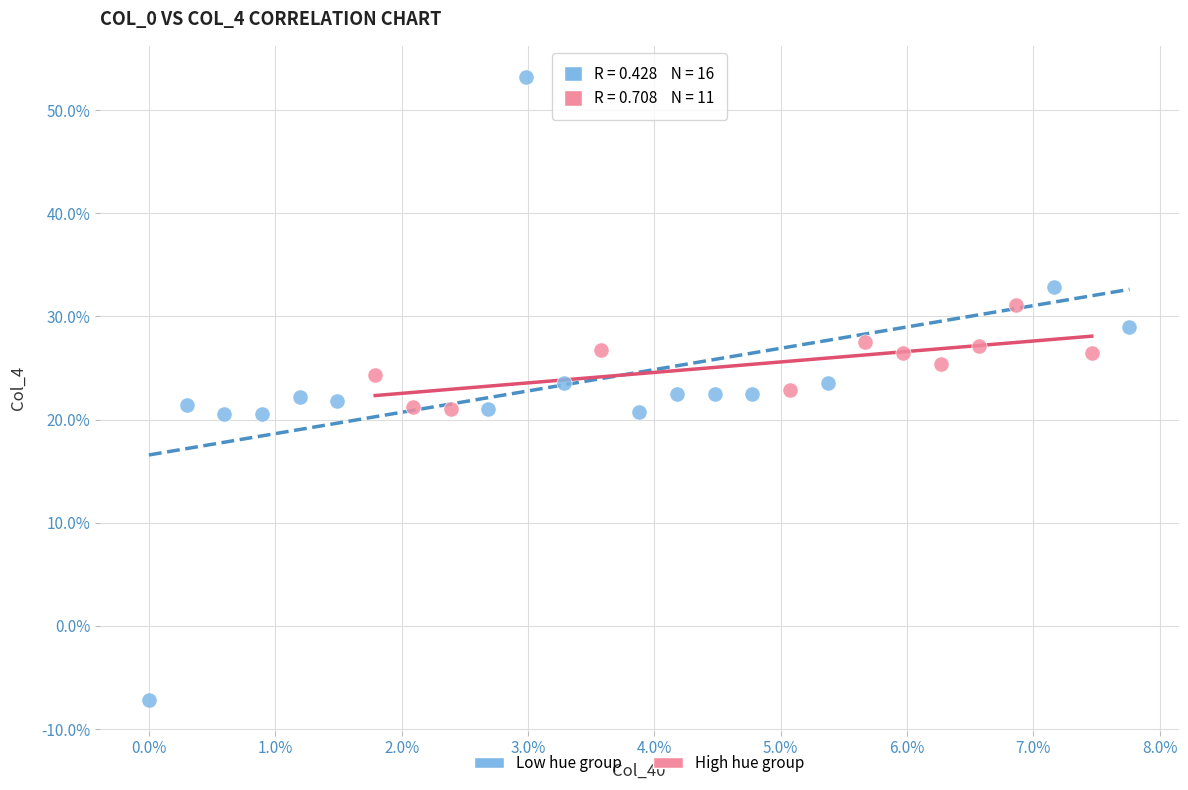

Which series contains the highest Y value?

Low hue group